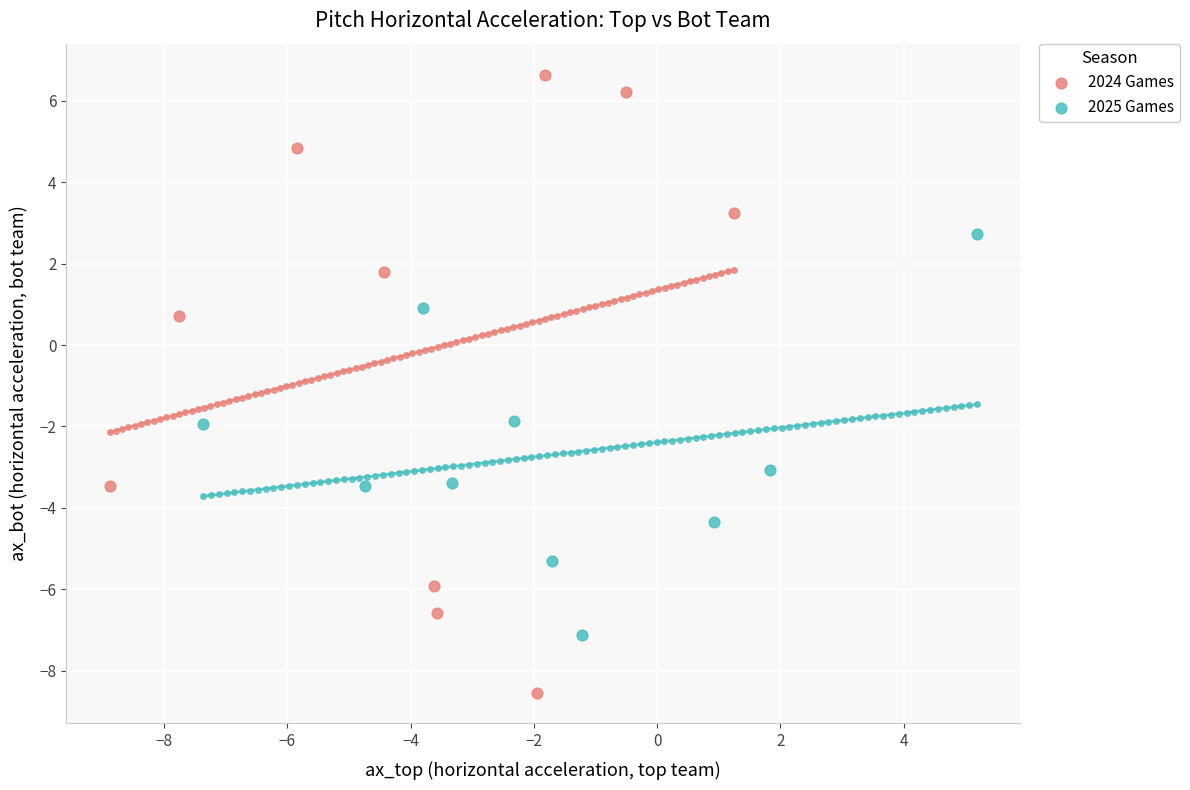

Which series contains the lowest Y value?

2024 Games